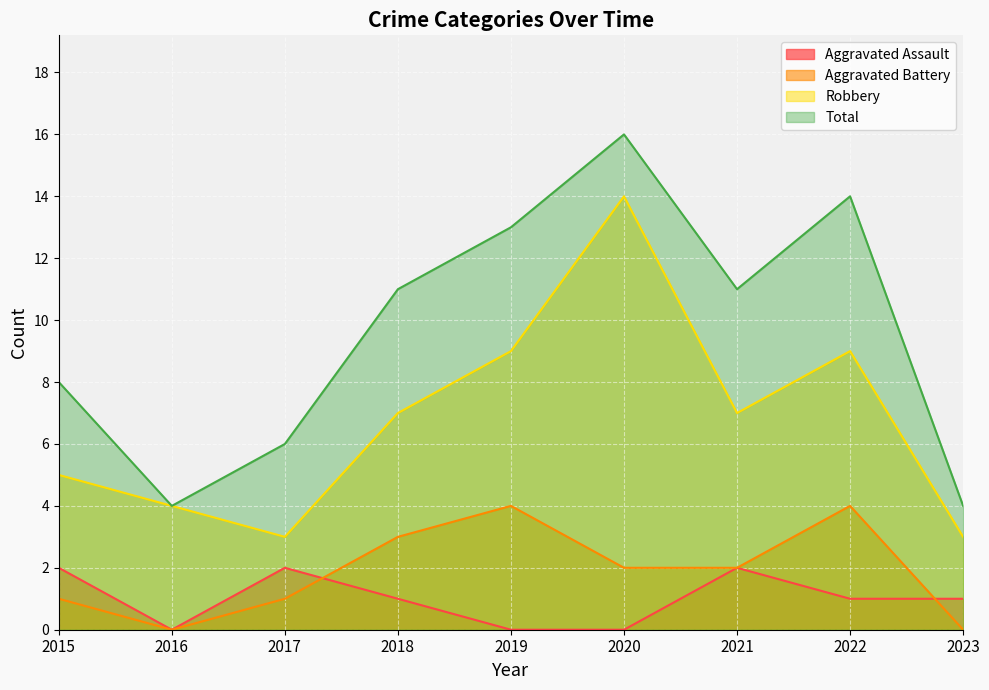

How many distinct data groups are displayed?

4